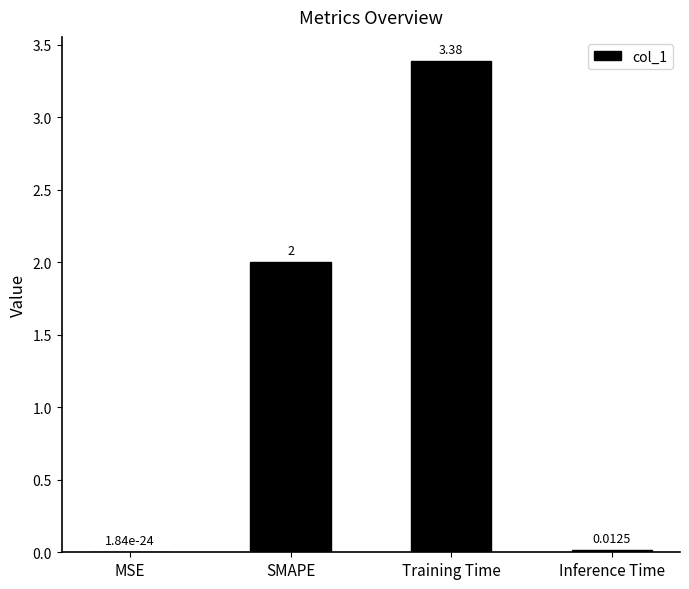

Which category has the highest value across all series?

Training Time